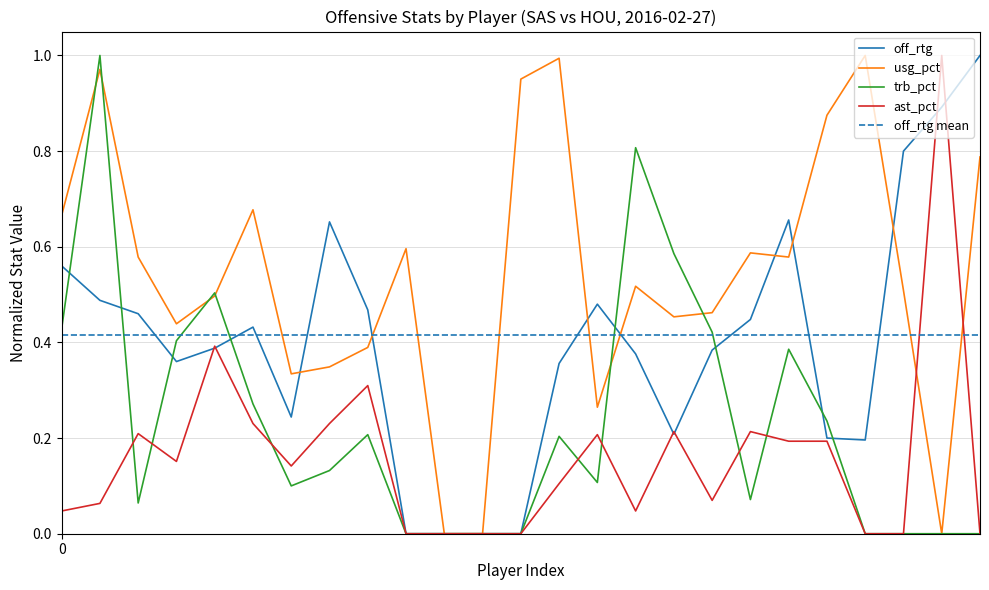

Rank the series by their average value, from lowest to highest.

ast_pct, trb_pct, off_rtg, usg_pct